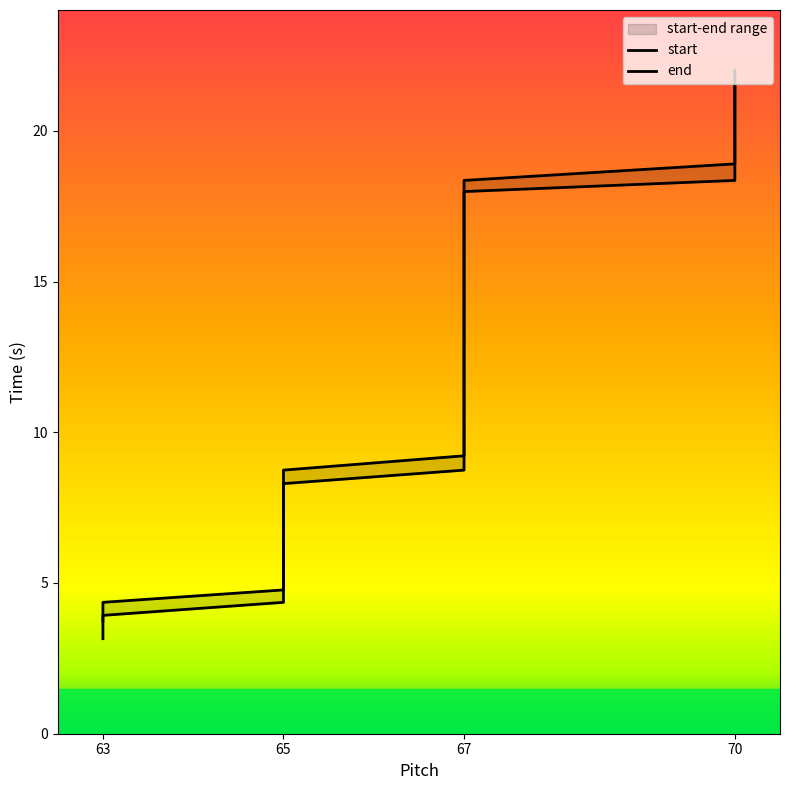

True or false: end and start intersect in this chart.

False